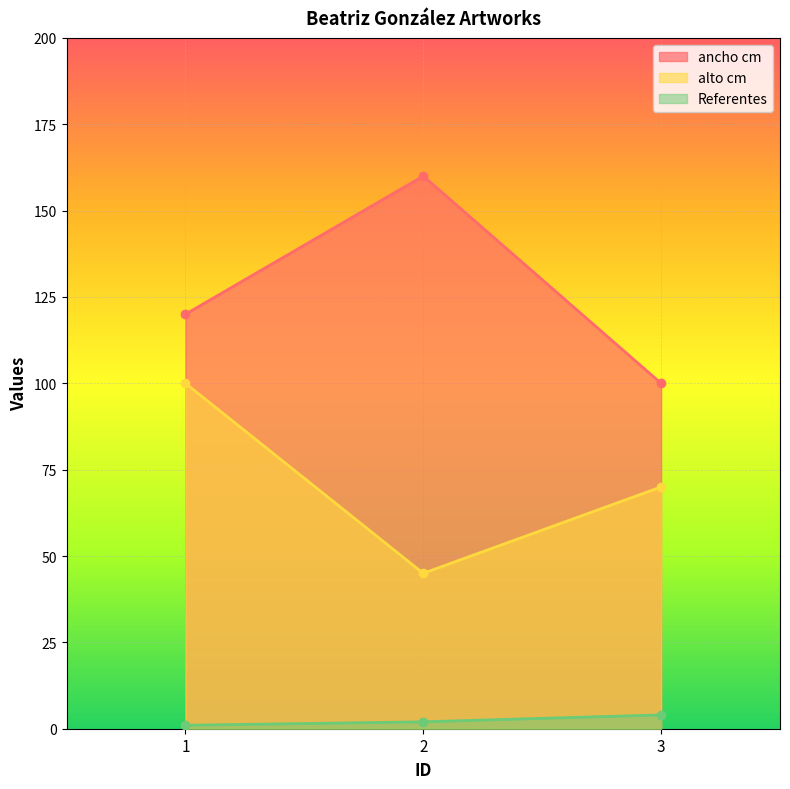

How many distinct data groups are displayed?

3